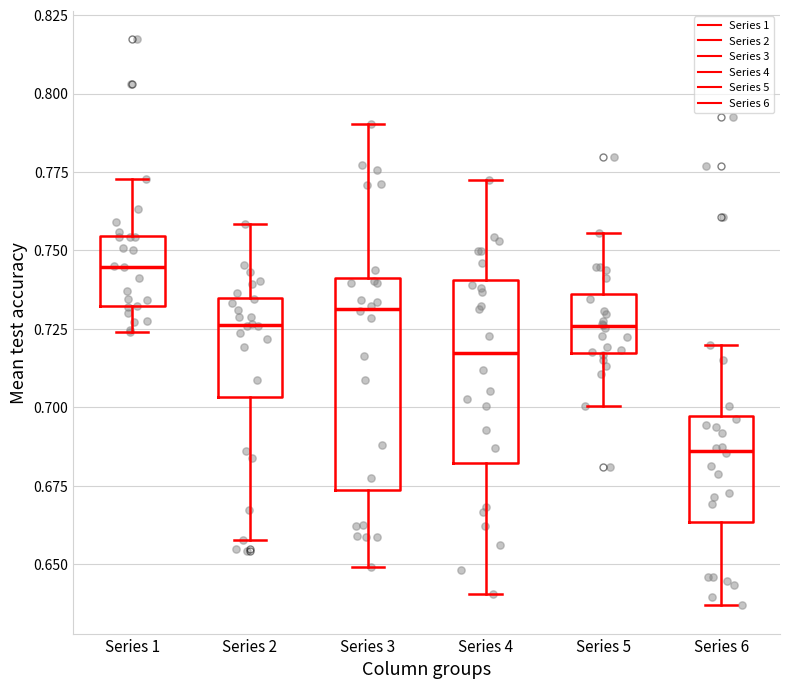

Which box has the highest median line?

Series 1